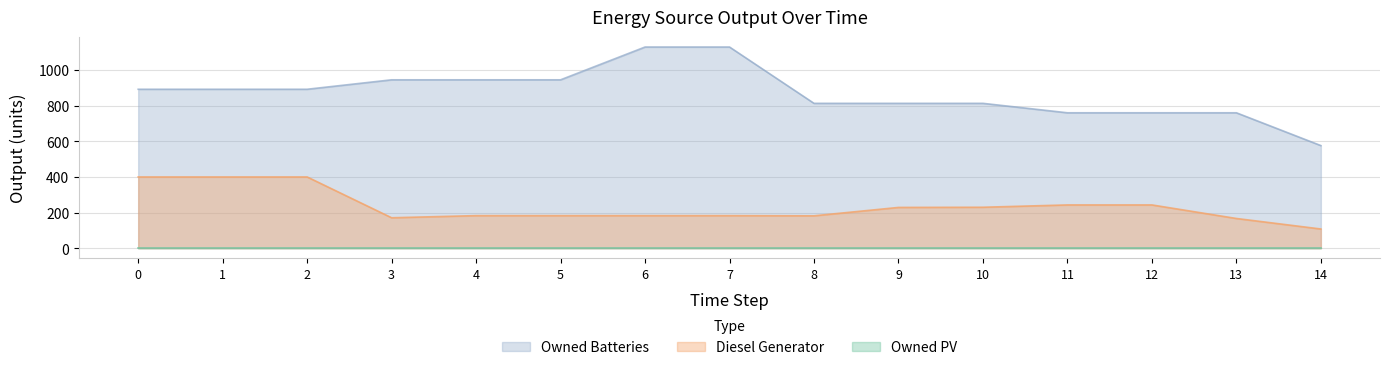

Which series has the largest total across all categories?

Owned Batteries